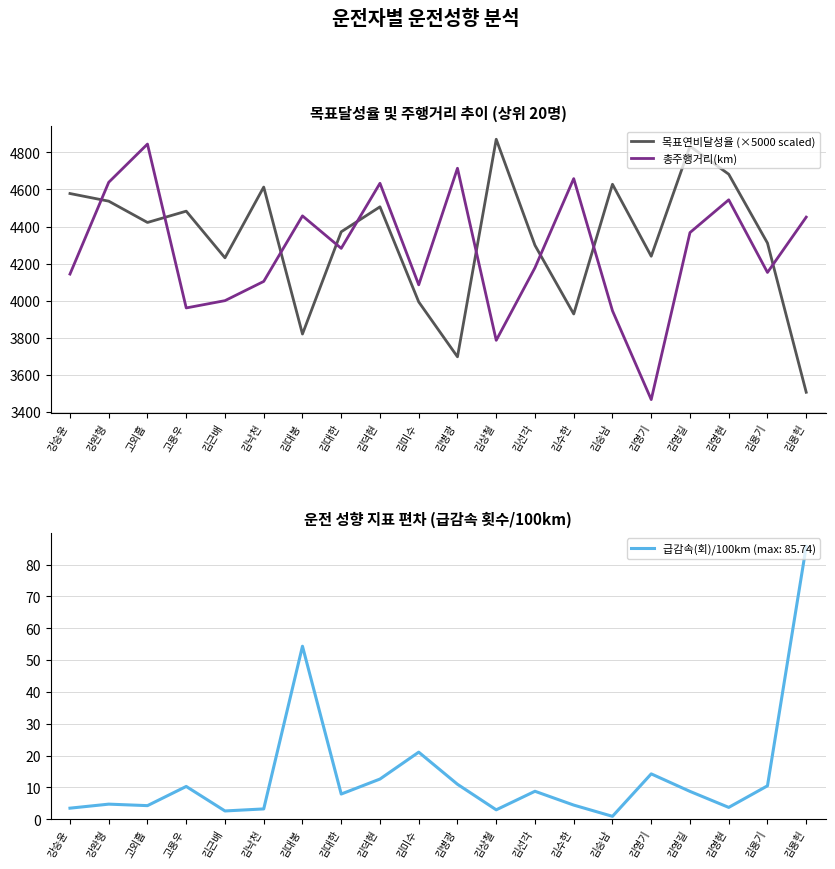

What is the difference between the second highest and second lowest values in the 목표연비달성율 (×5000 scaled) series?

1136.3